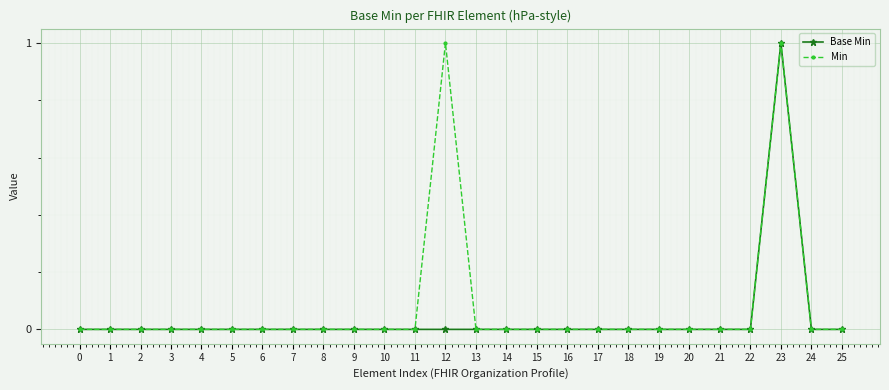

At which label does Base Min reach its peak?

23